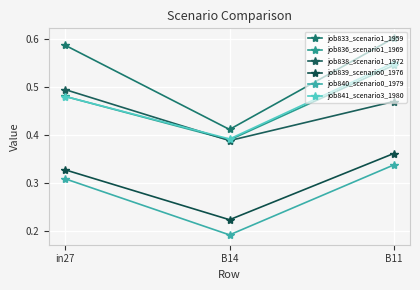

How many lines are shown in the chart?

6